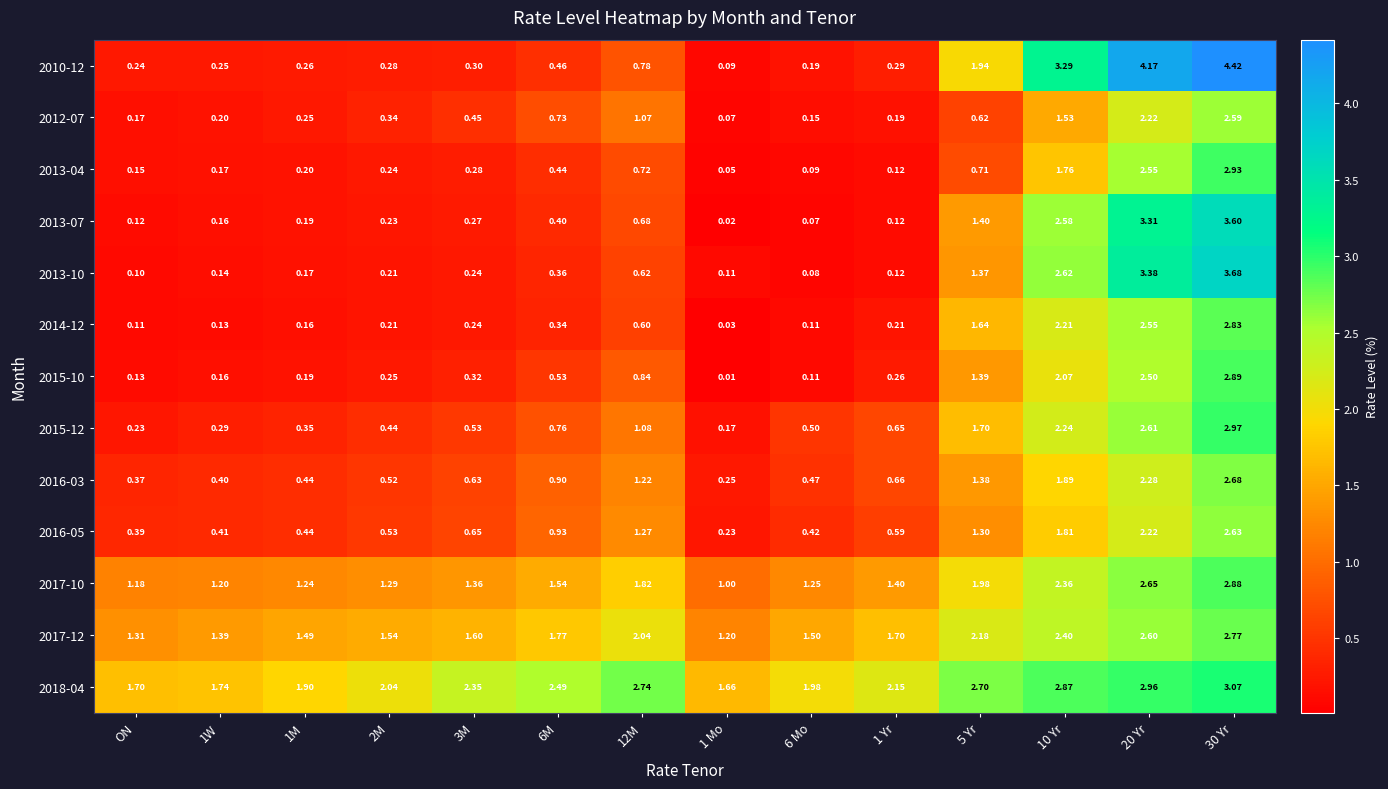

What is the total value across all series at 1 Mo?

4.9